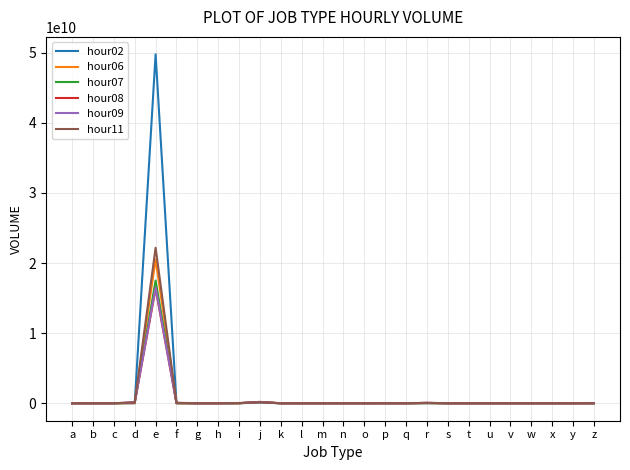

At which category is the sum across all series the highest?

e